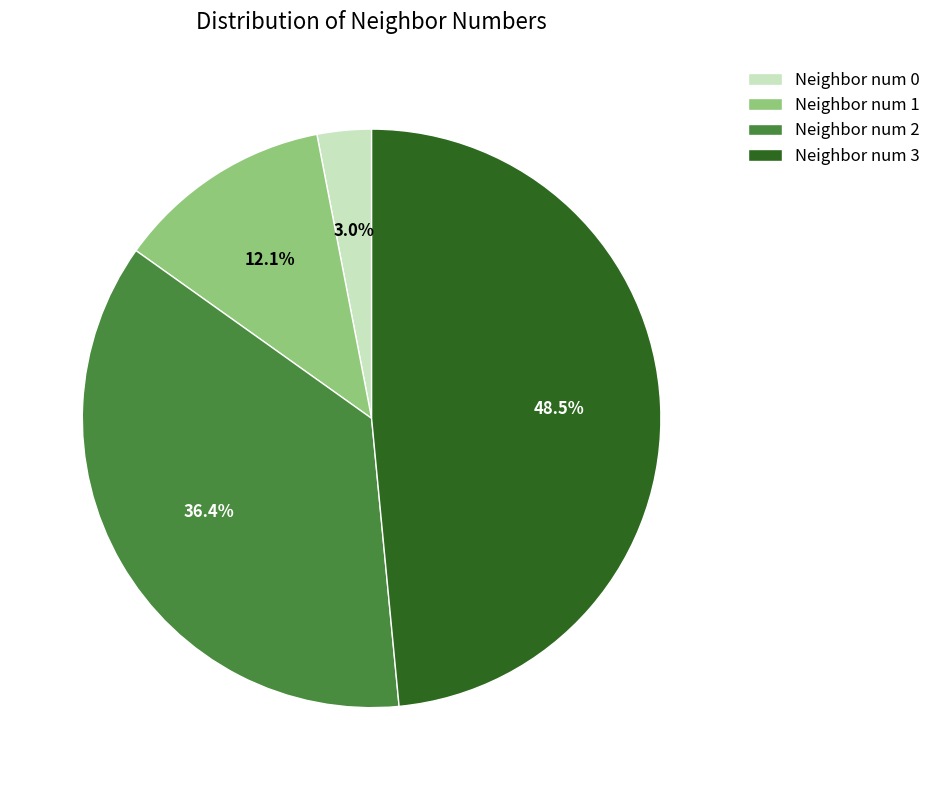

Does Neighbor num 1 account for over 50% of the chart?

No